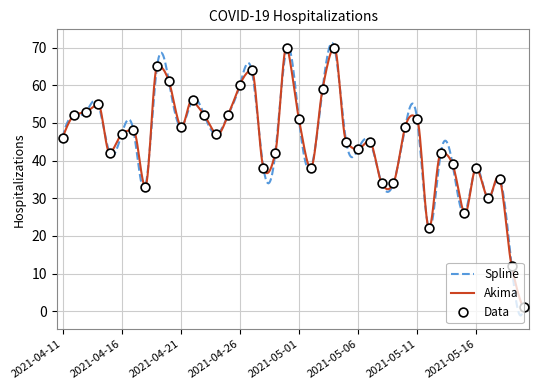

What is the change in value from 2021-05-19 to 2021-05-16?

+26